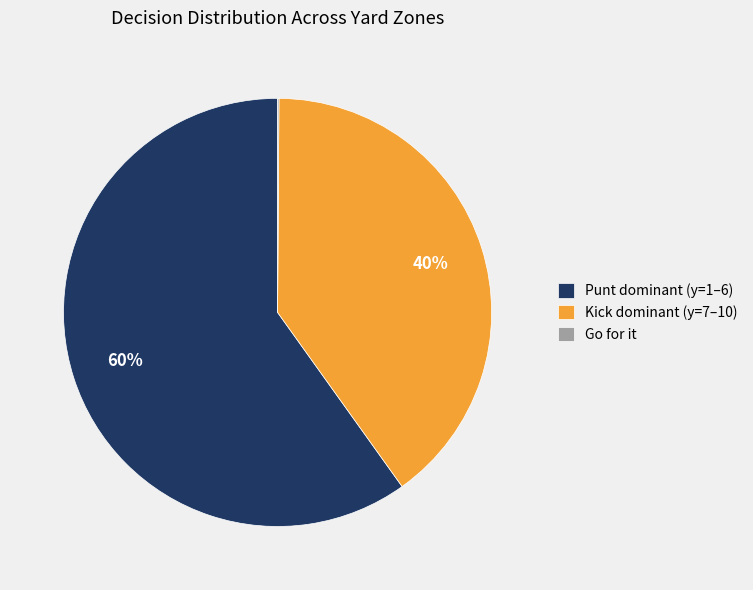

Which category has the biggest portion of the pie?

Punt dominant (y=1–6)